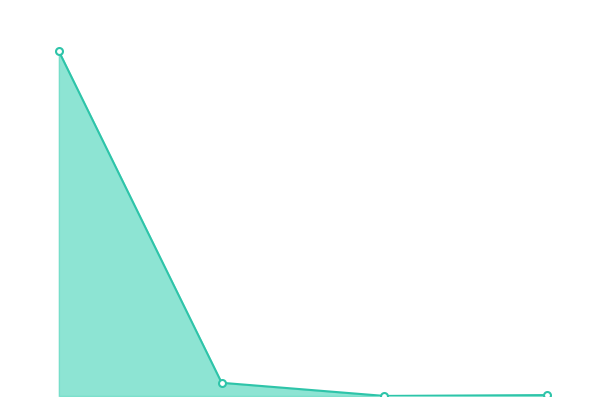

In price_line, how many points are lower than both neighbors (excluding endpoints)?

1